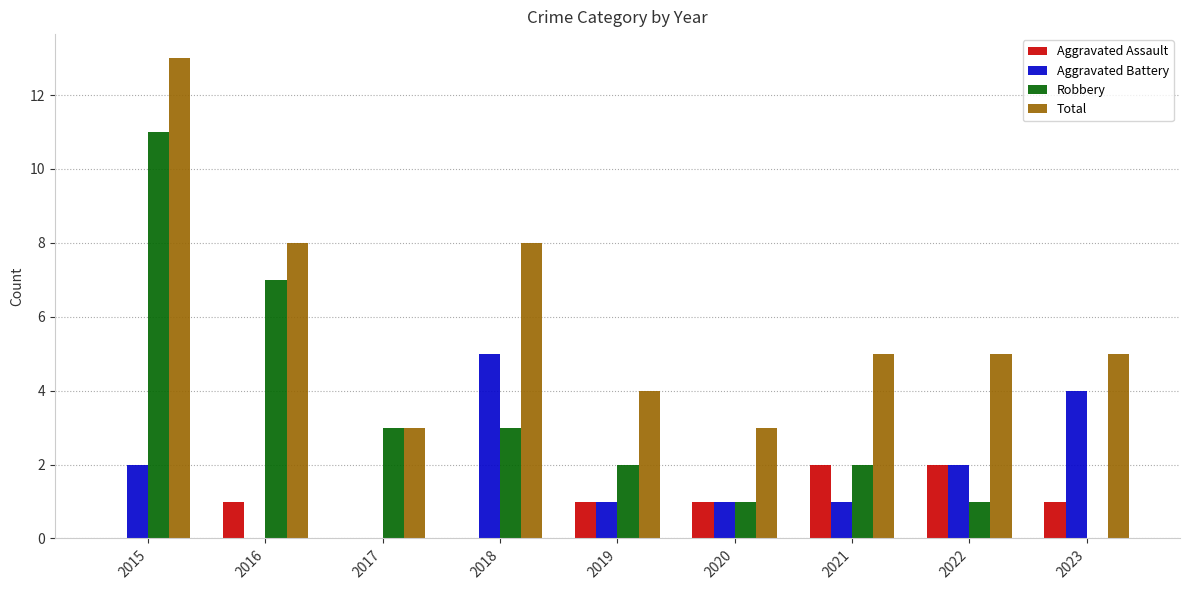

Read the Aggravated Battery value at 2023.

4